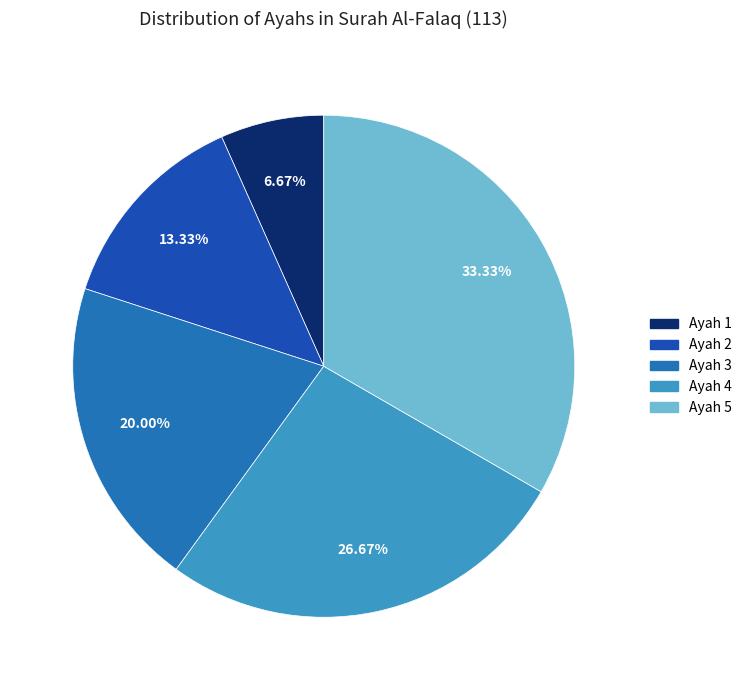

True or false: Ayah 1 accounts for 1% of the total.

False